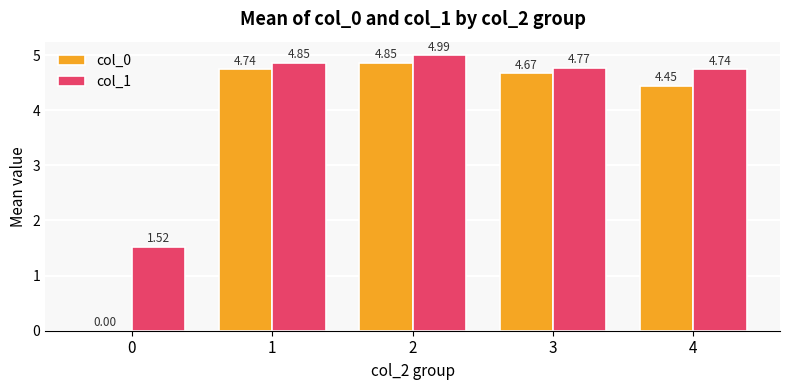

What is the sum of all col_0 values?

18.7